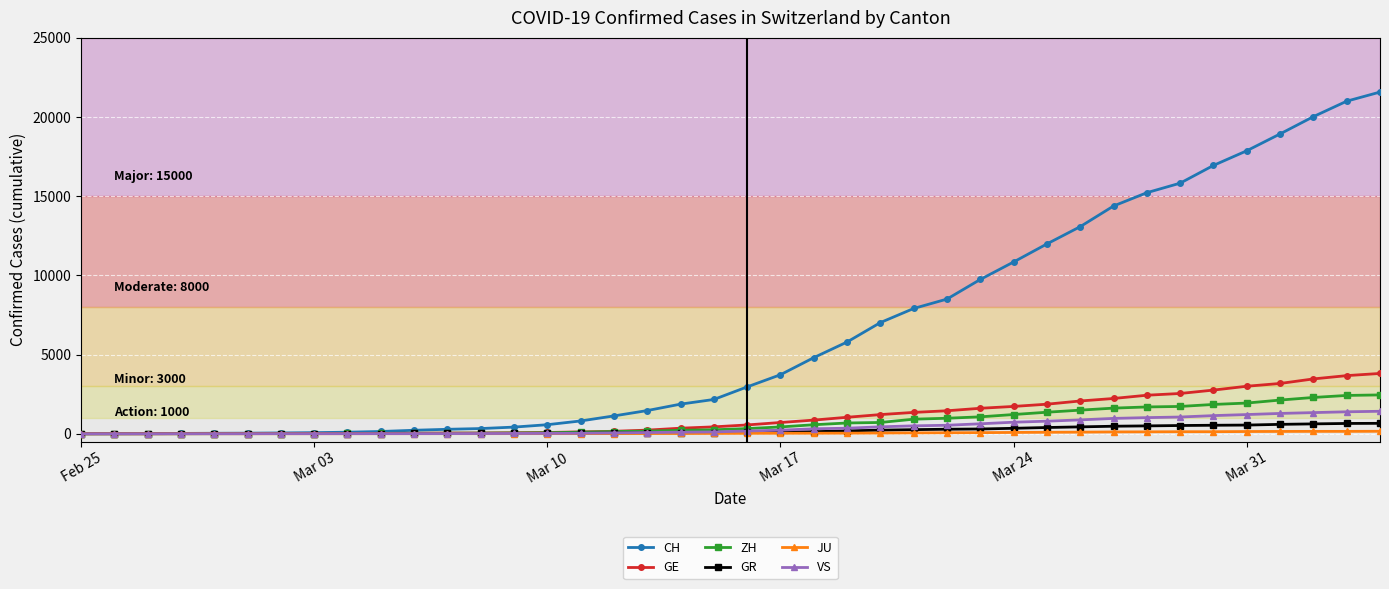

What is the difference between the second highest and minimum values in the ZH series?

2418